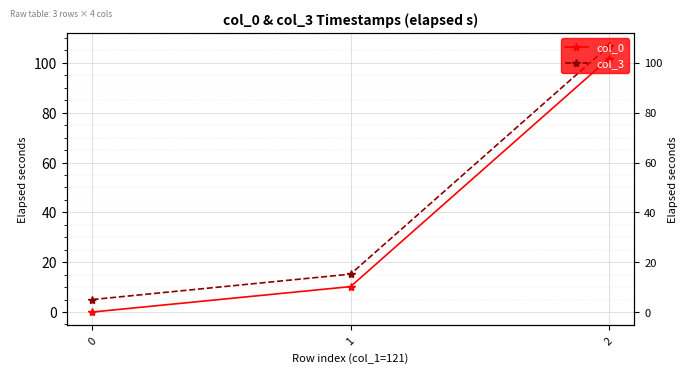

The col_3 series shows 7.5 at 0. True or false?

False